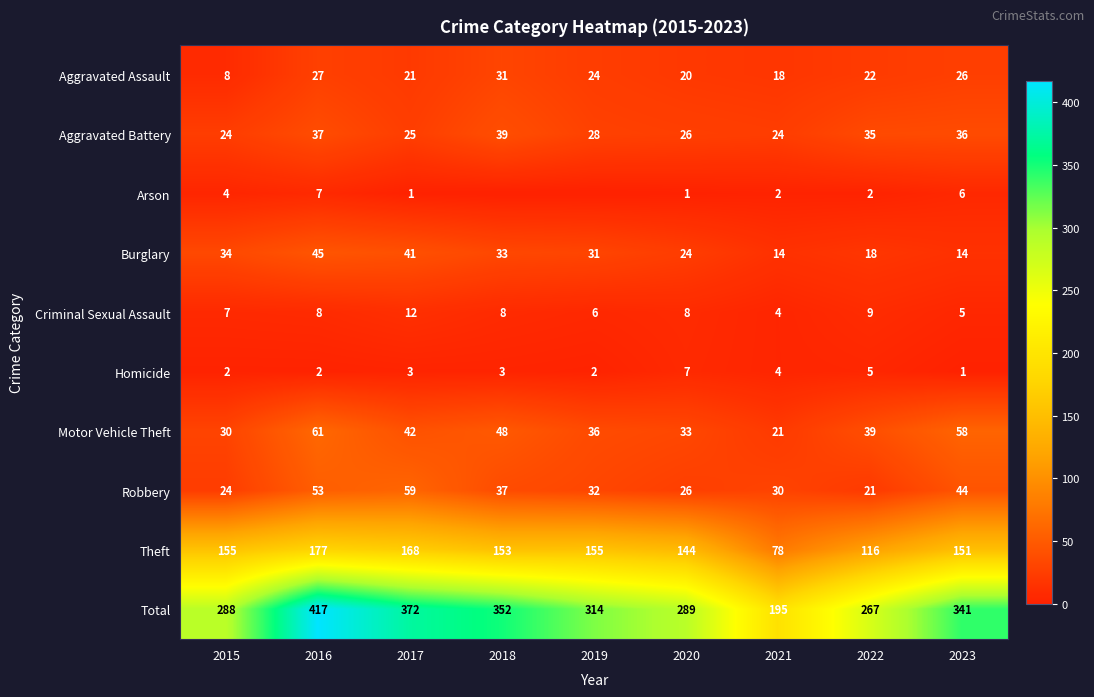

What is the difference between the Burglary values at 2021 and 2015?

20